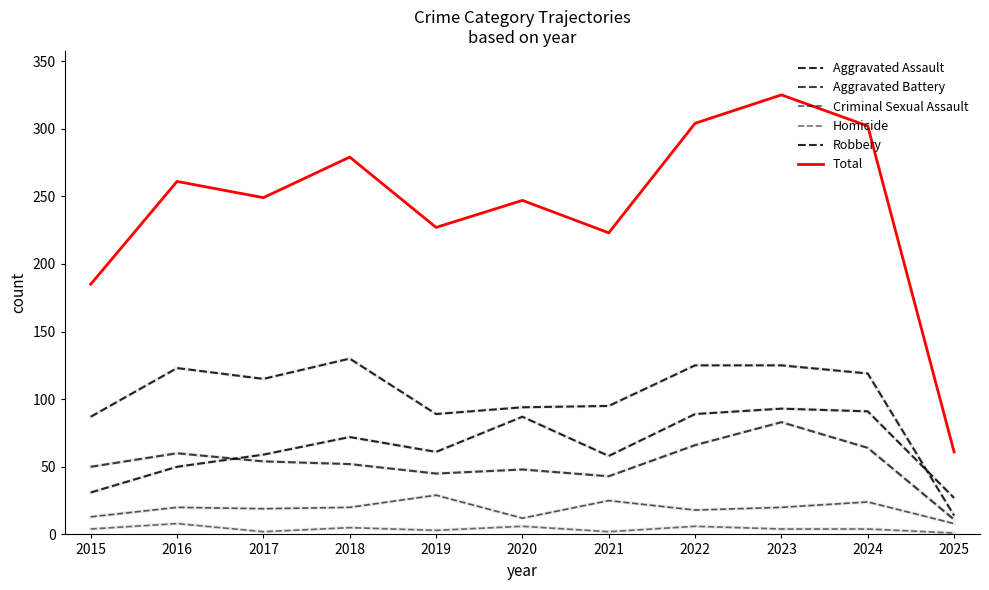

How many lines are shown in the chart?

6